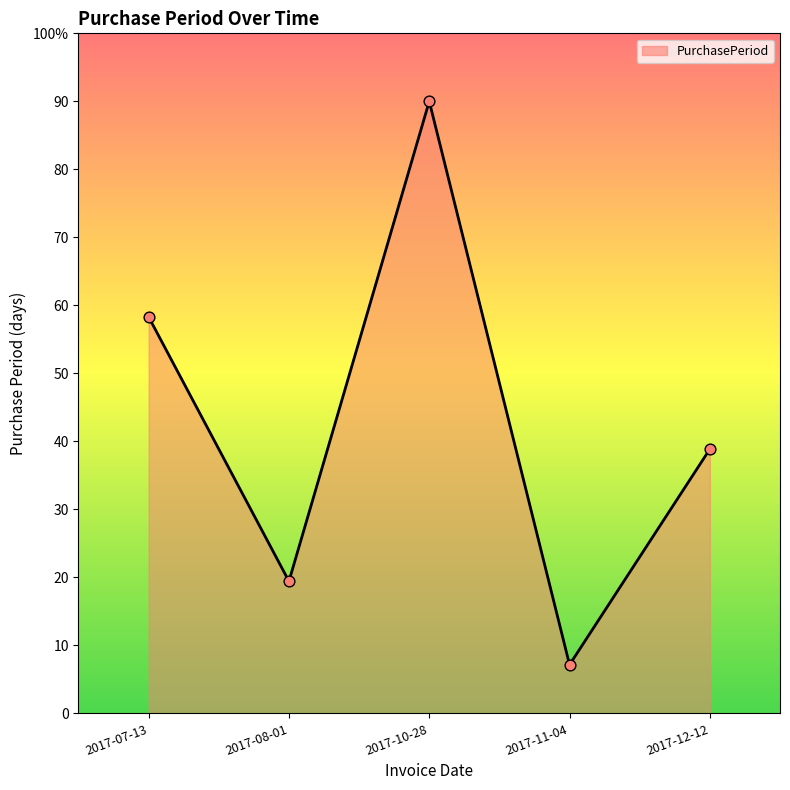

What is the change in value from 2017-08-01 to 2017-10-28?

+70.6